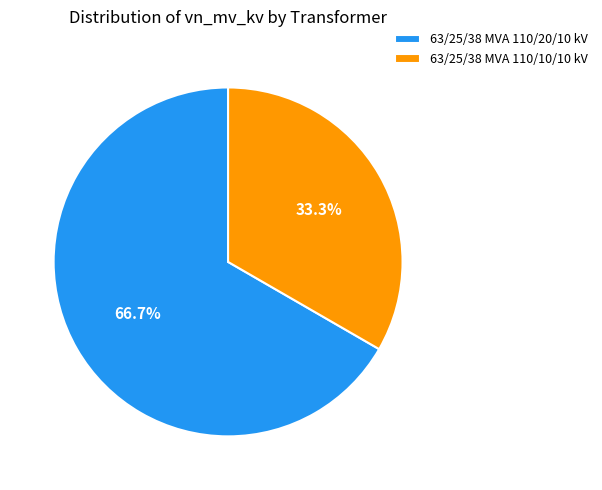

Count the number of slices in the pie.

2